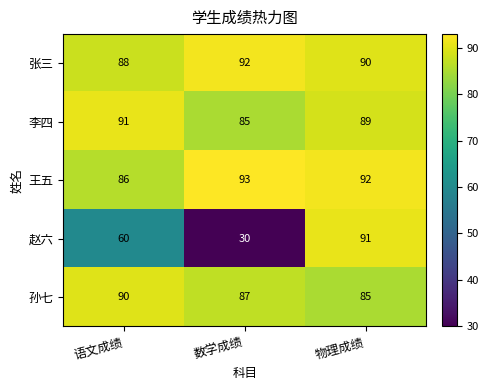

What value does the 张三 series have at 数学成绩?

92